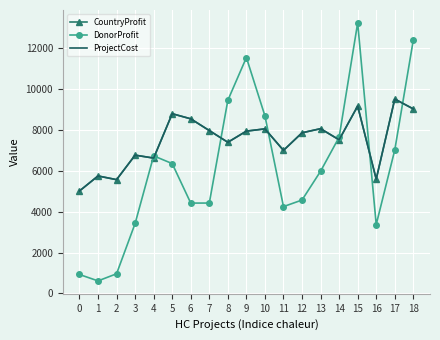

Where is the first local maximum for DonorProfit?

4